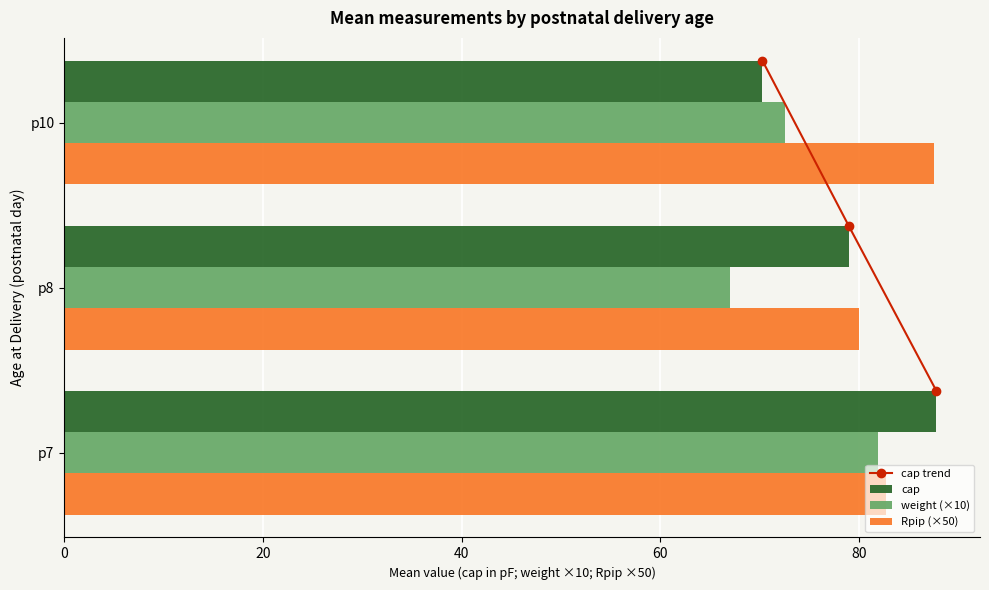

What are all the series names shown in the legend?

cap trend, cap, weight (×10), Rpip (×50)